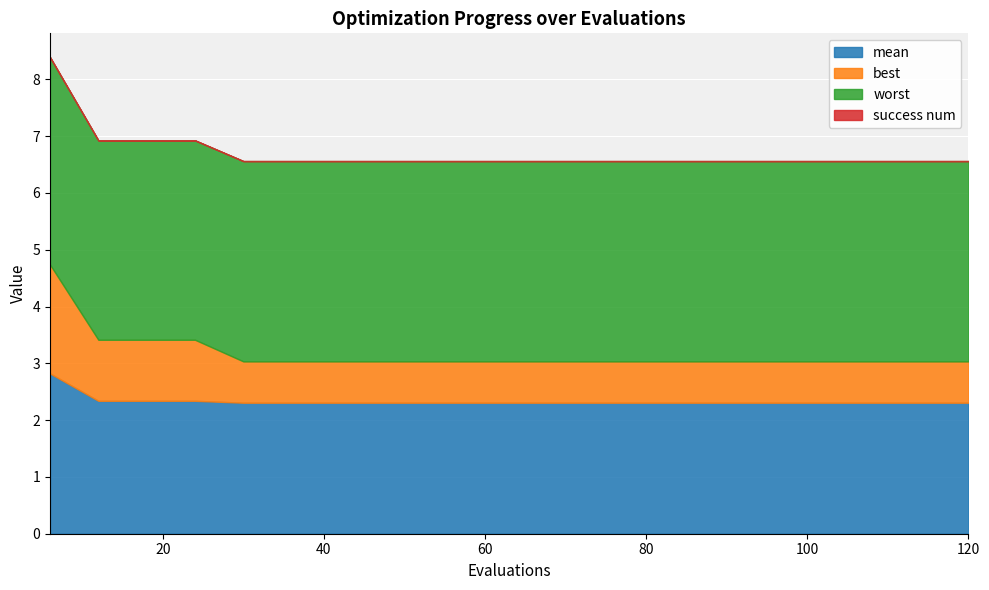

Rank the series by their average value, from highest to lowest.

worst, mean, best, success num